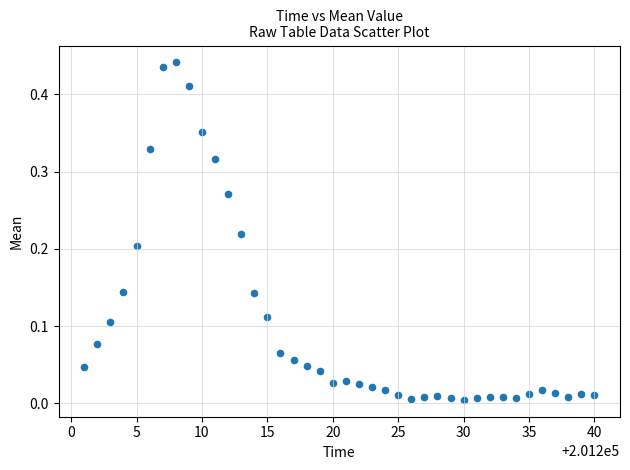

What is the range of X values (max minus min)?

39.0